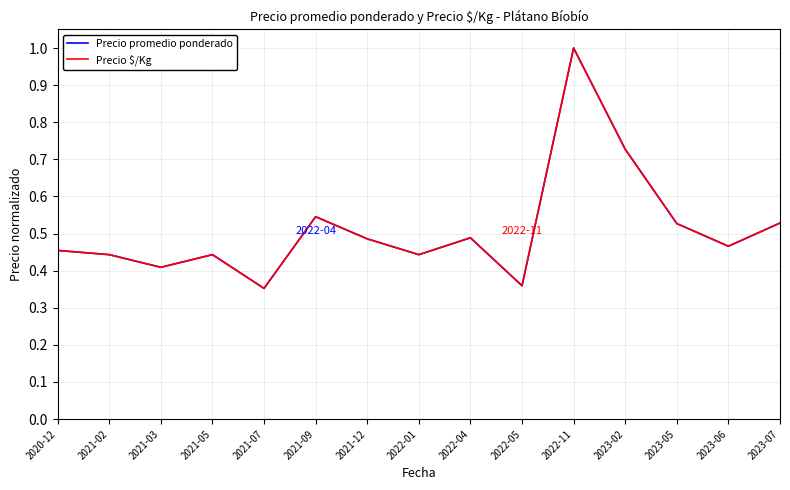

At which category is the sum across all series the highest?

2022-11